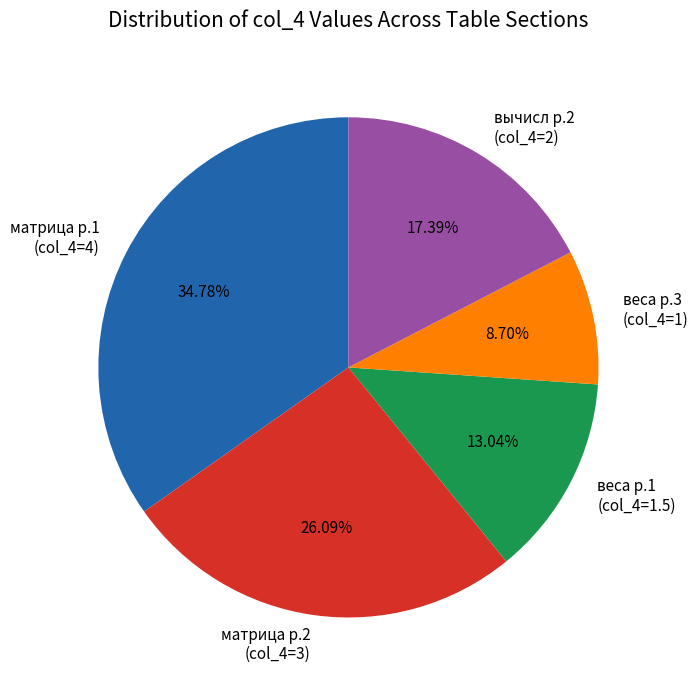

Which slice is the smallest?

веса р.3 (col_4=1)